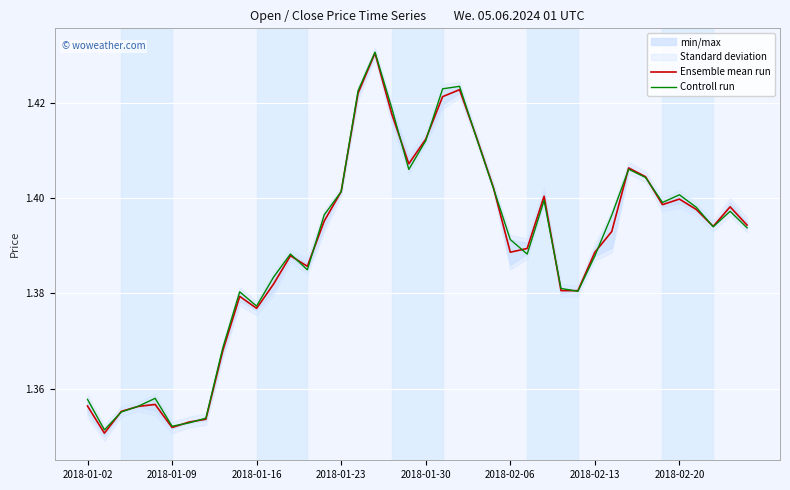

At how many categories does at least one series exceed 1?

40